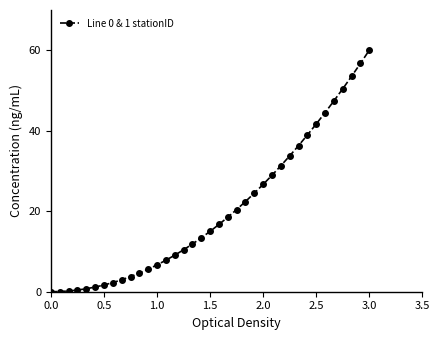

What is the greatest value displayed?

60.0